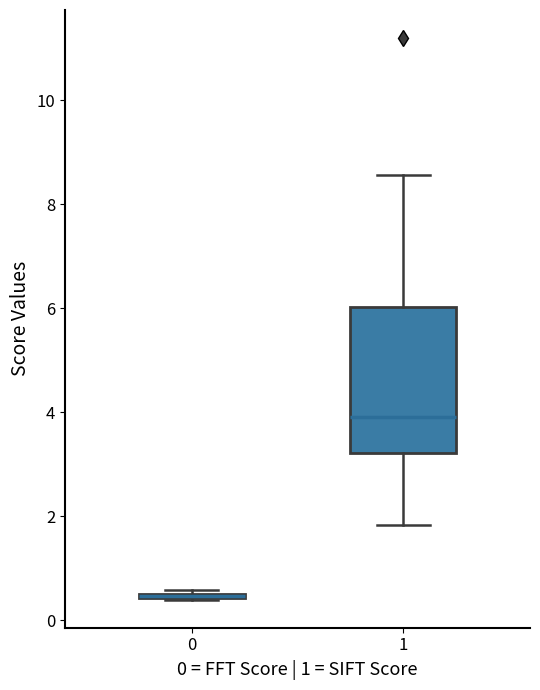

Where is the lower edge of the box at x = 0 on the y-axis? The values are not printed on the chart, so give them approximately, as read against the axis.

0.4